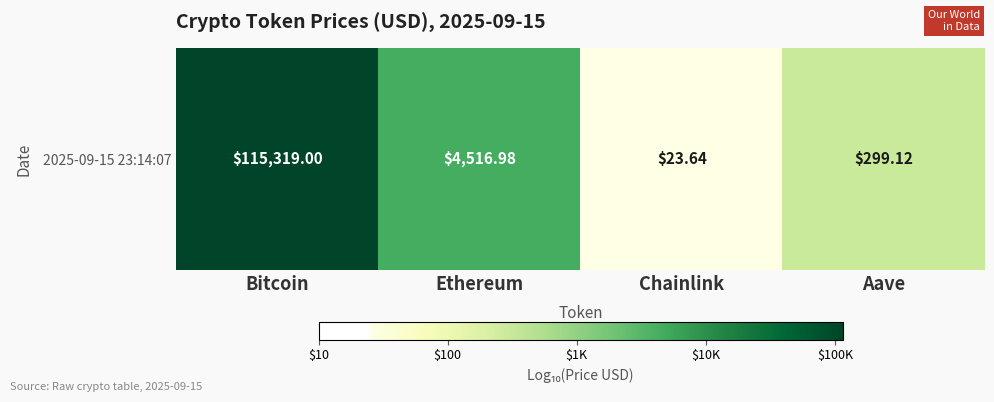

How many categories are shown in the chart?

4